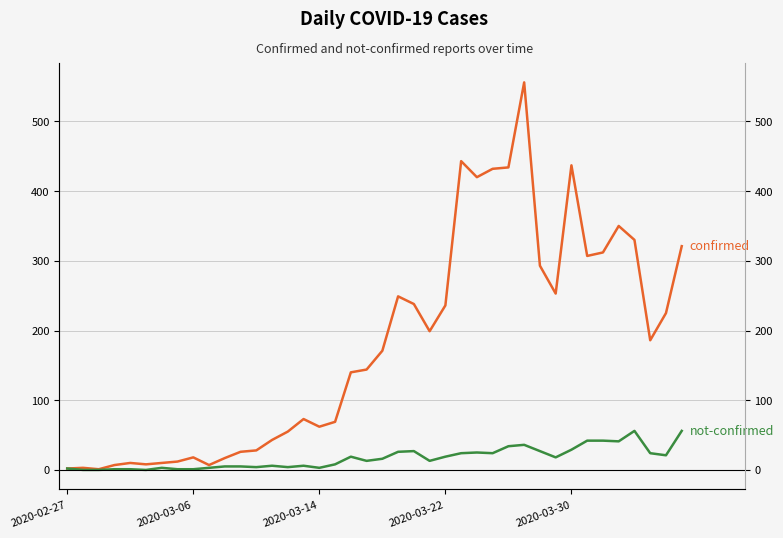

In not-confirmed, how many points are higher than both neighbors (excluding endpoints)?

8